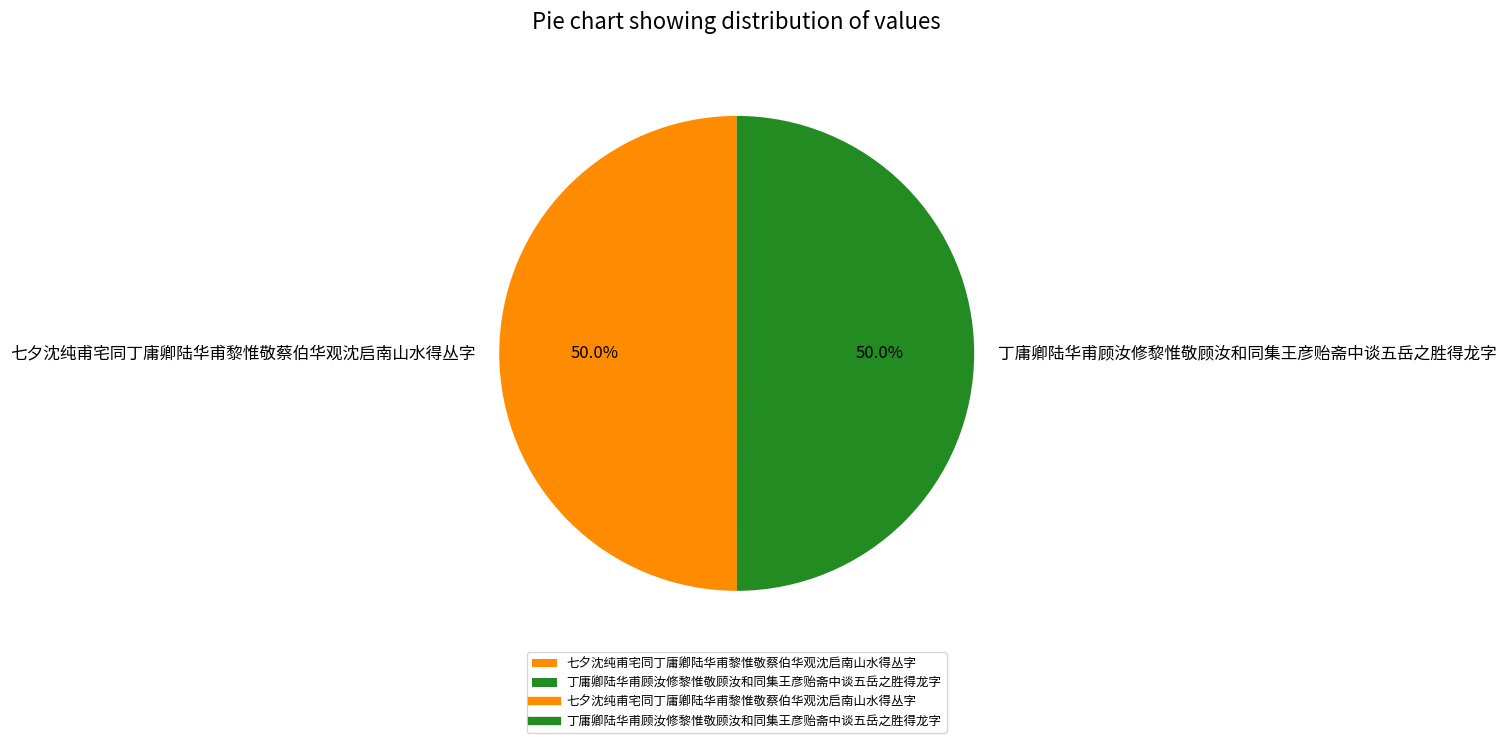

To the nearest percent, what is the average slice percentage?

50%